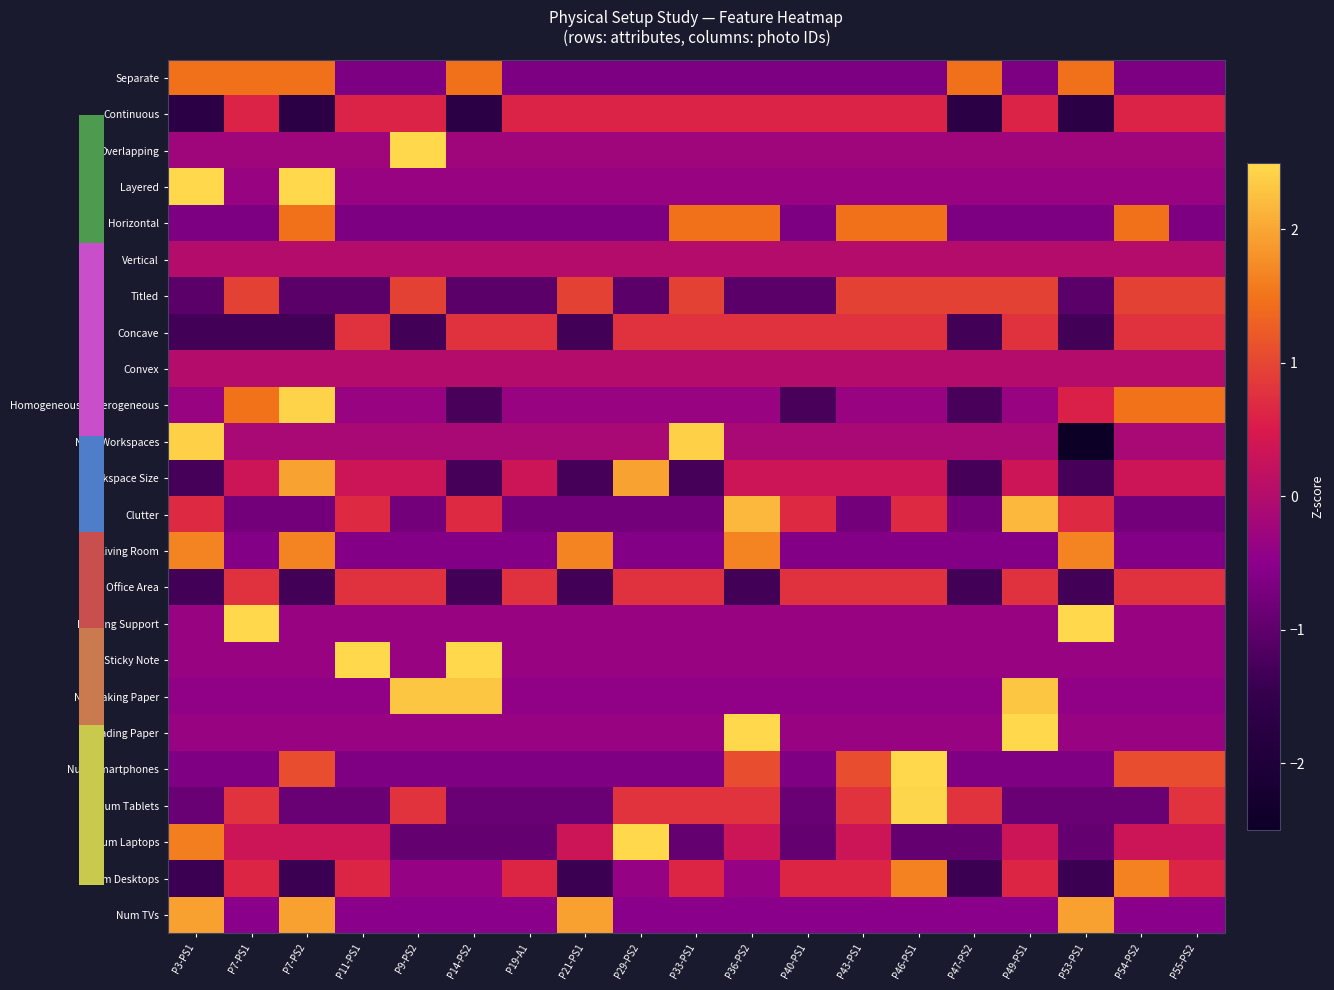

Rank the series at P54-PS2 from highest to lowest value.

Num Desktops, Homogeneous-Heterogeneous, Horizontal, Num Smartphones, Titled, Concave, Office Area, Continuous, Workspace Size, Num Laptops, Vertical, Convex, Num Workspaces, Overlapping, Layered, Lighting Support, Sticky Note, Reading Paper, Notetaking Paper, Num TVs, Living Room, Separate, Clutter, Num Tablets